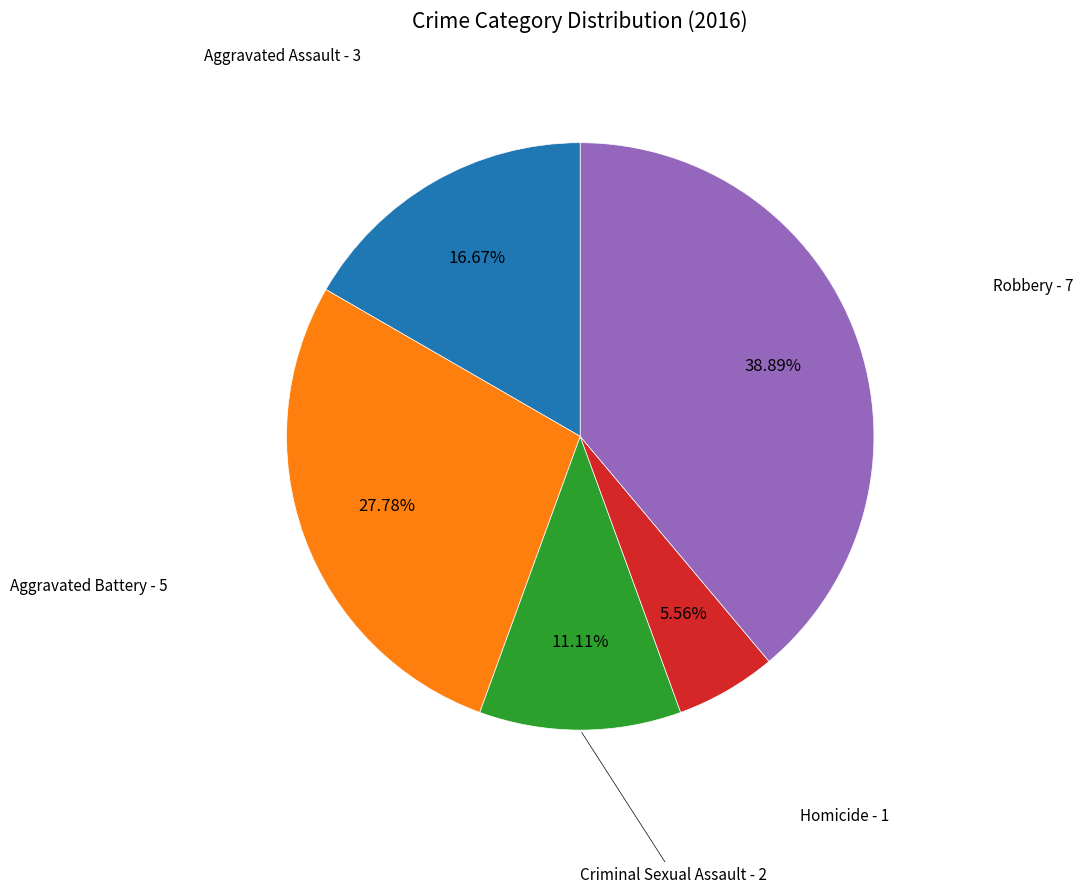

Is there any slice that represents more than half of the pie?

No